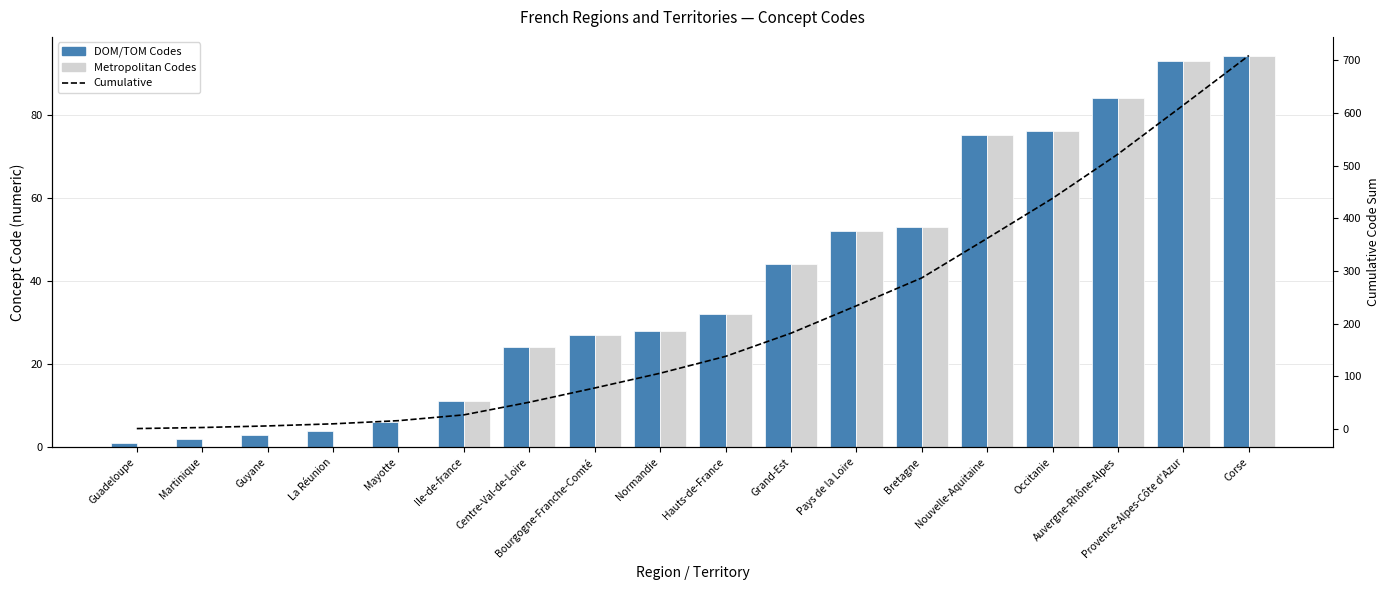

What is the average value of the Metropolitan Codes series?

38